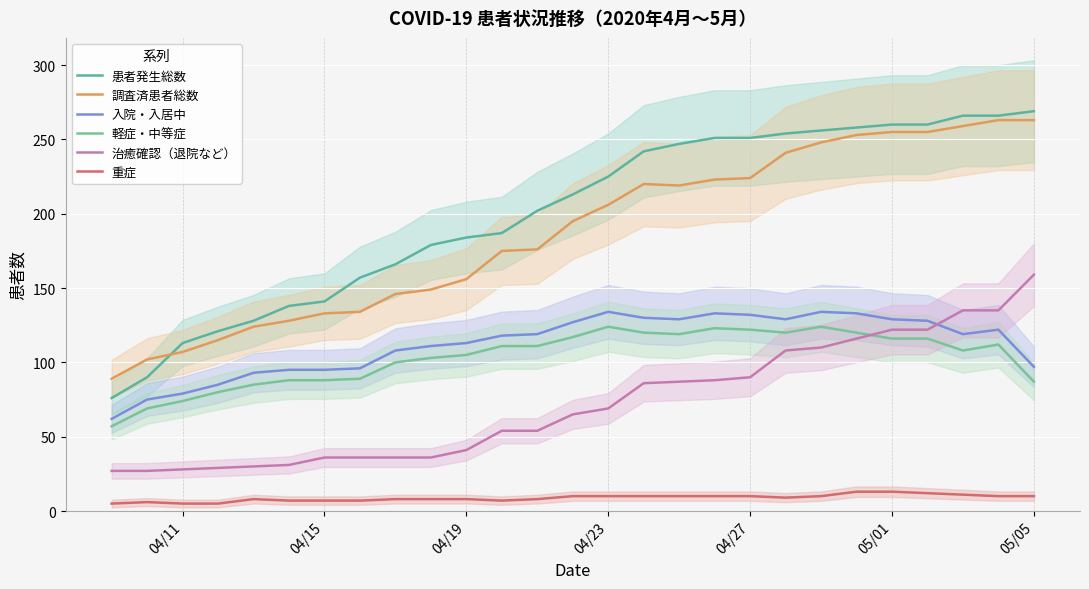

How many values in the 軽症・中等症 series are below 111?

13